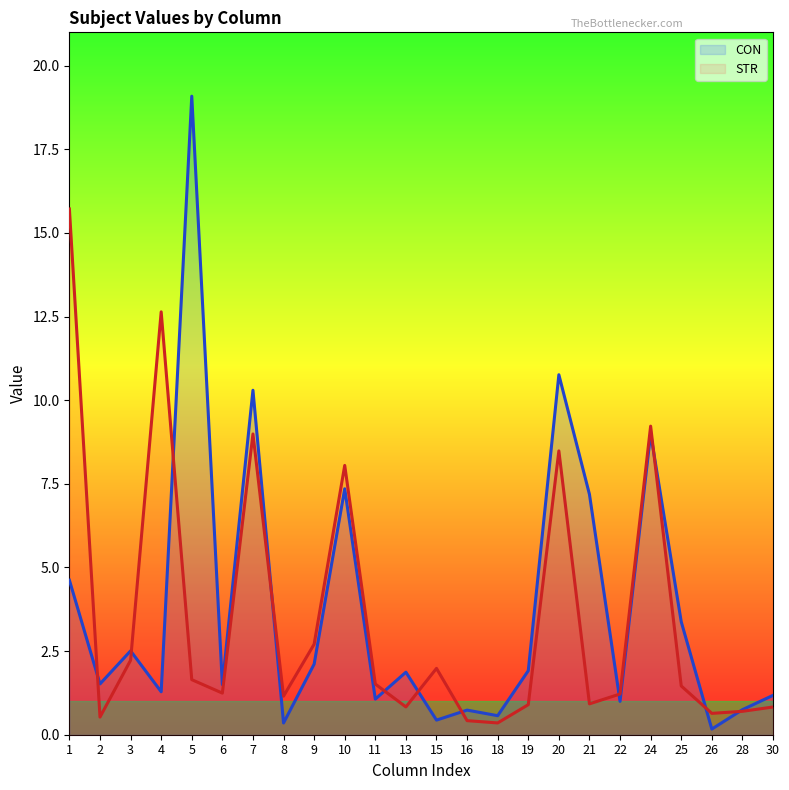

What is the value of the STR point at the 21st from the left?

1.5